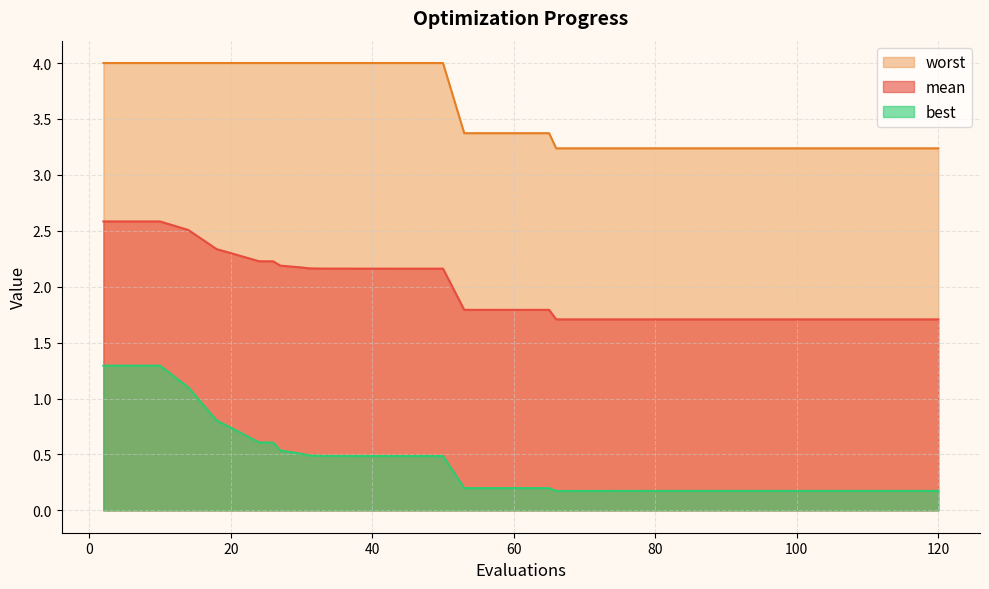

True or false: mean has more than 0 points higher than both neighbors.

False